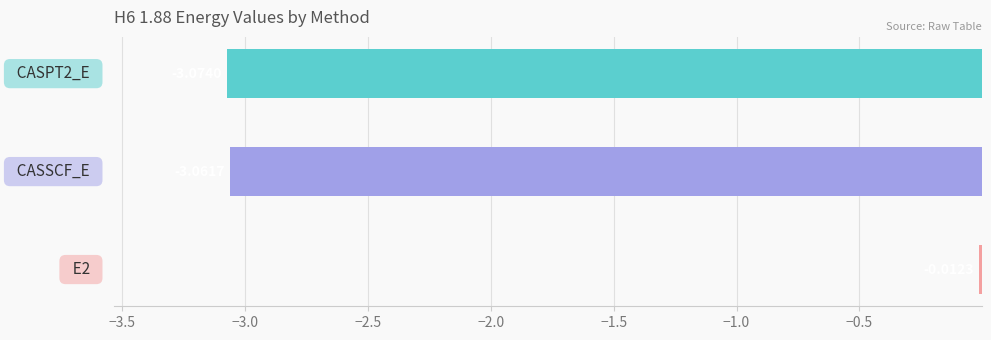

What is the sum of all values?

-6.1